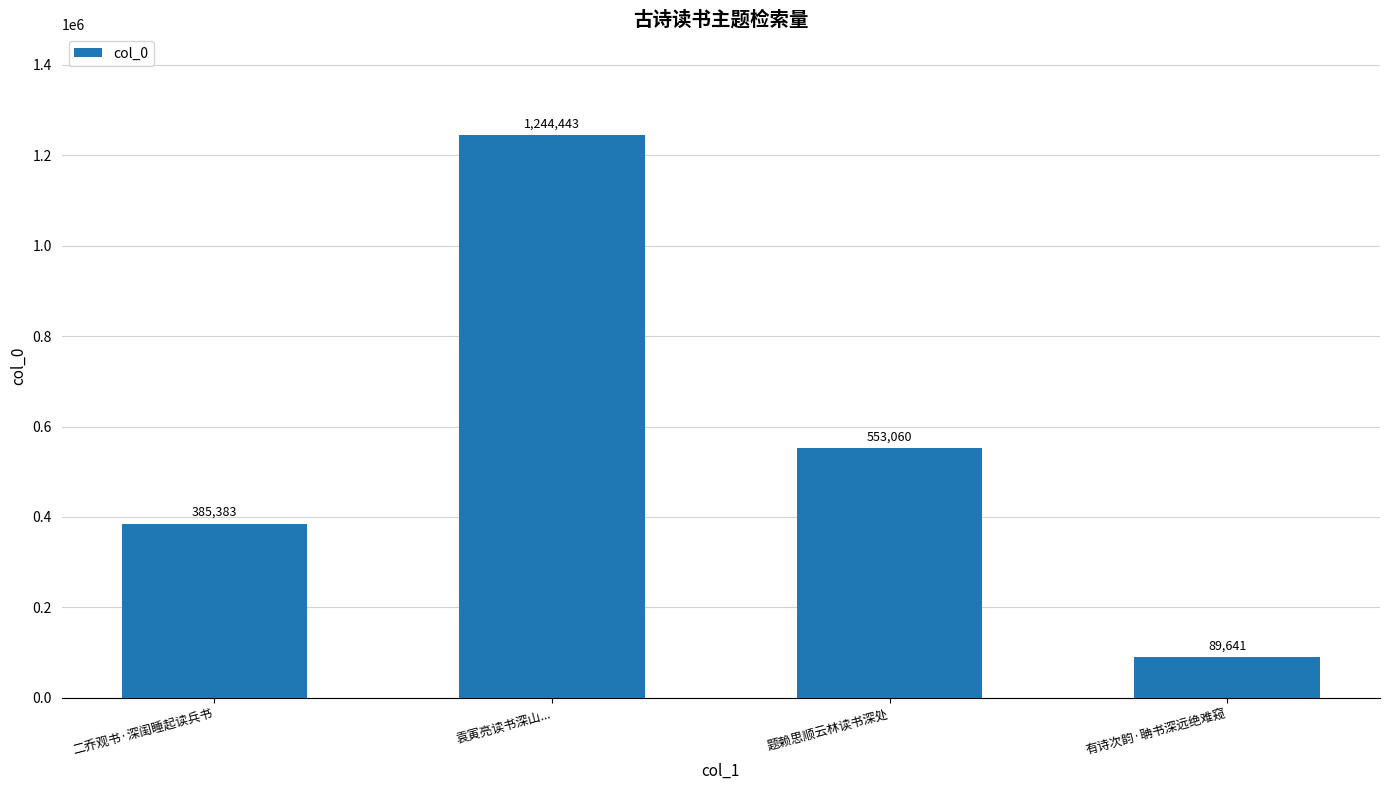

Reading right to left, list all the values displayed in this chart.

有诗次韵·聃书深远绝难窥=89641	题赖思顺云林读书深处=553060	袁寅亮读书深山...=1244443	二乔观书·深闺睡起读兵书=385383